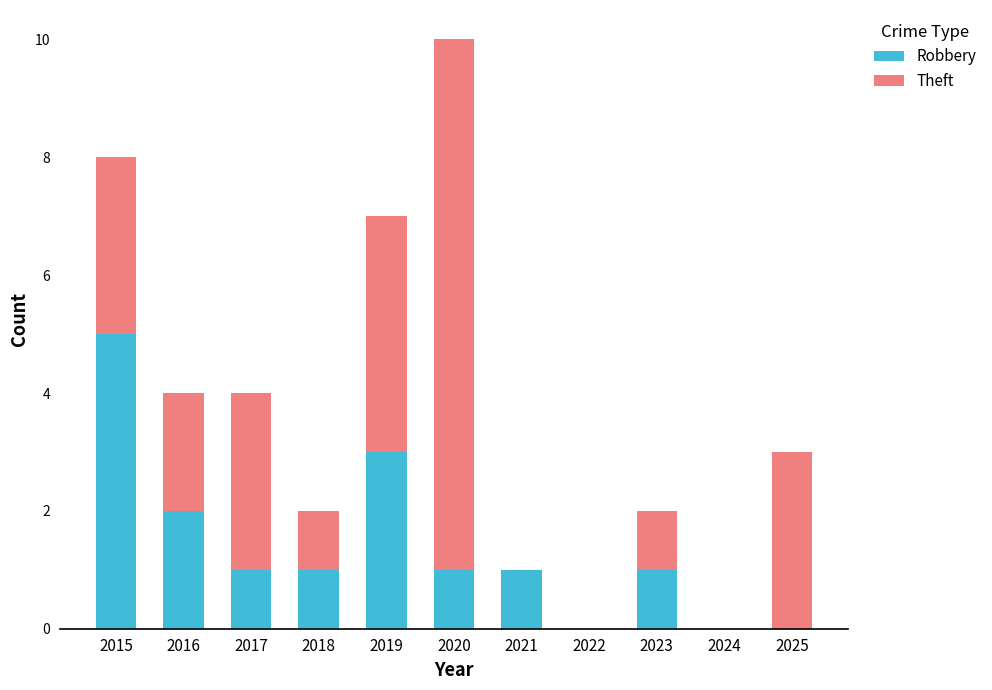

What is the highest value of the Robbery series?

5